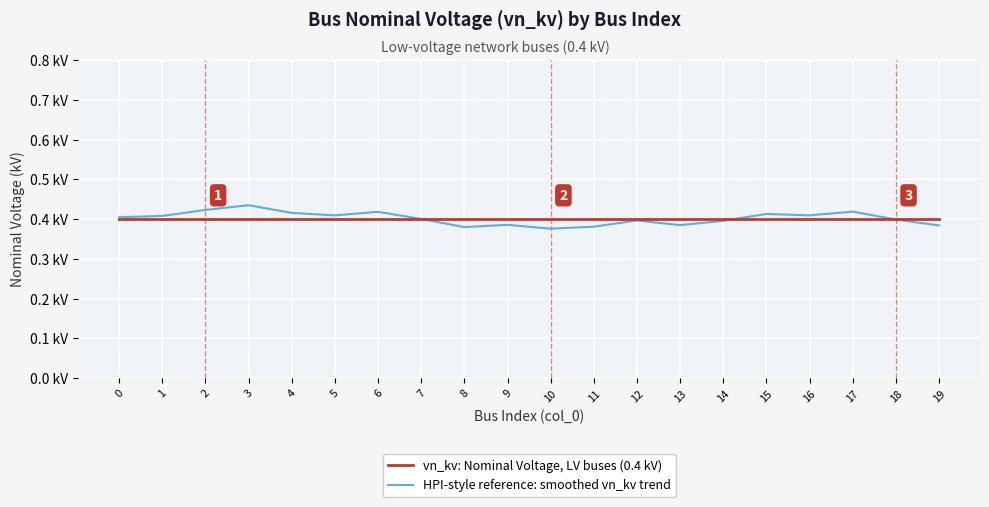

Does the chart have visible grid lines?

Yes